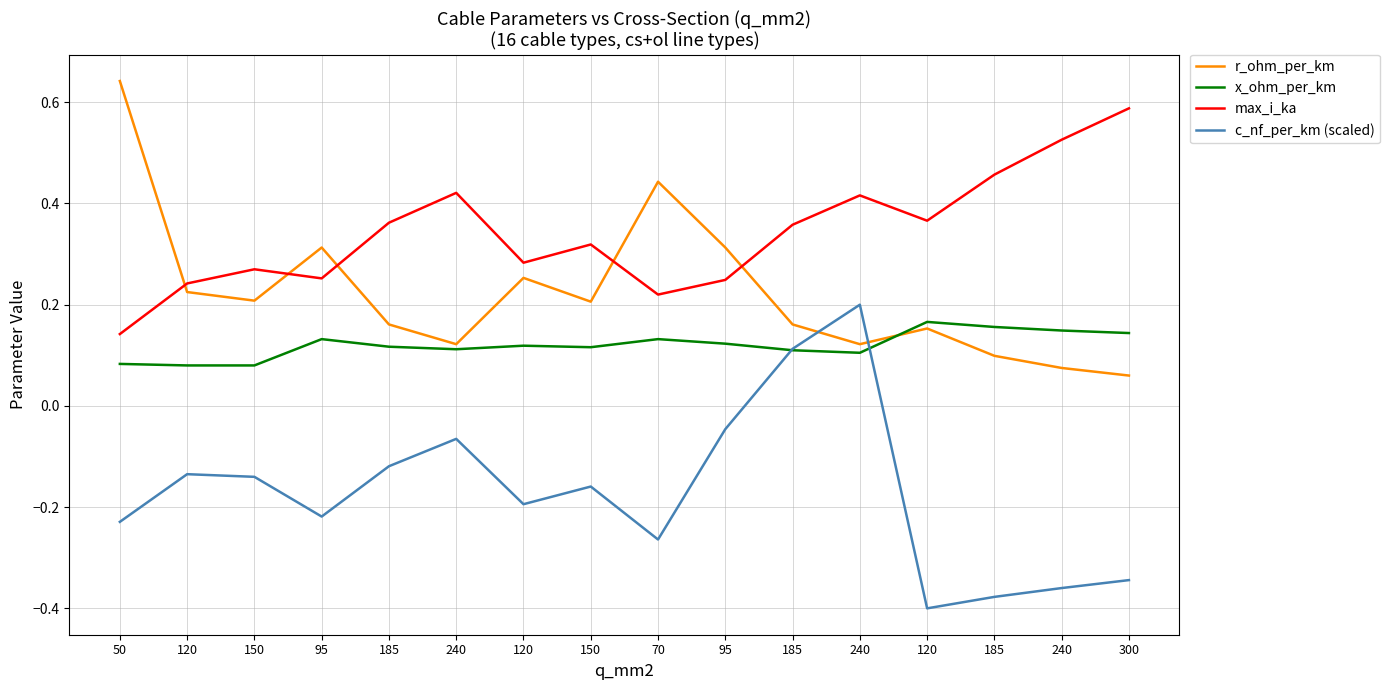

Does the chart have visible grid lines?

Yes